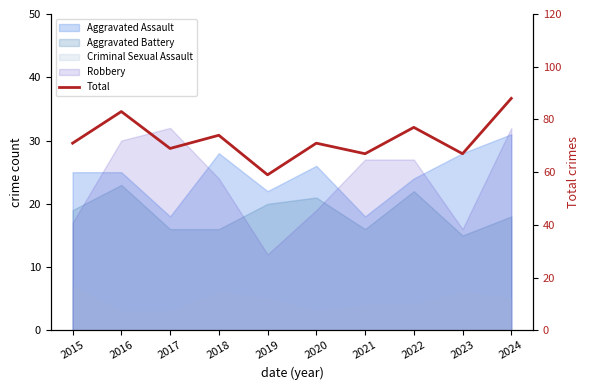

Which label corresponds to the largest value in the chart?

2024